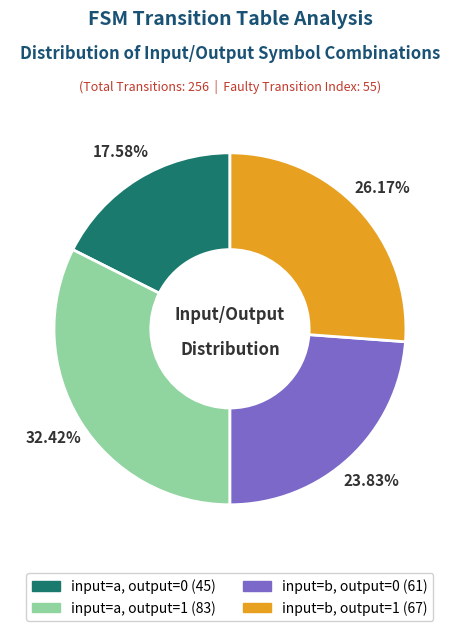

Is there any slice that represents more than half of the pie?

No